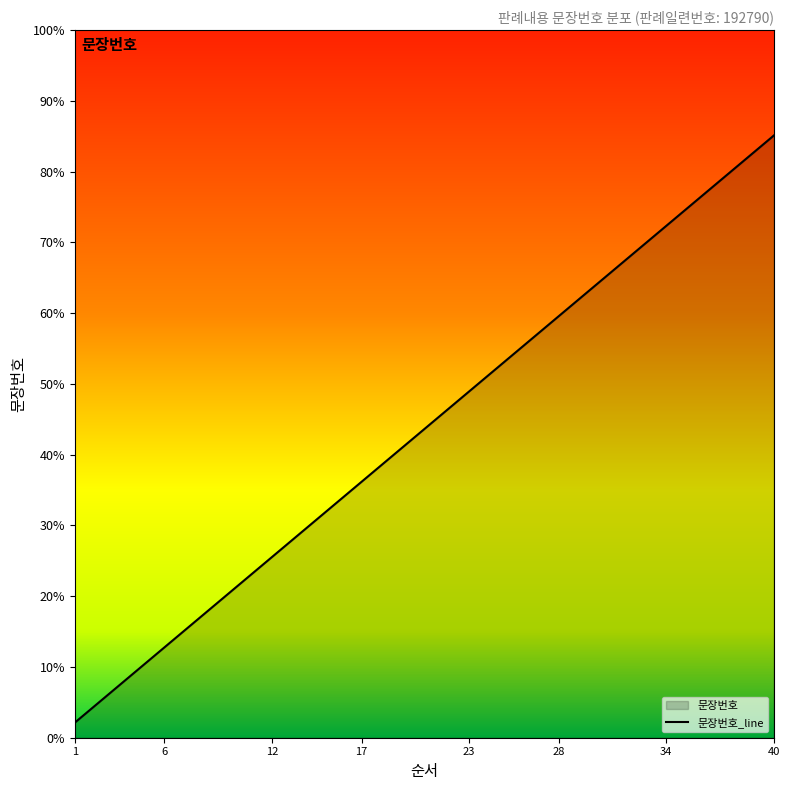

What is the ratio of the value at 34 to the value at 37?

0.9